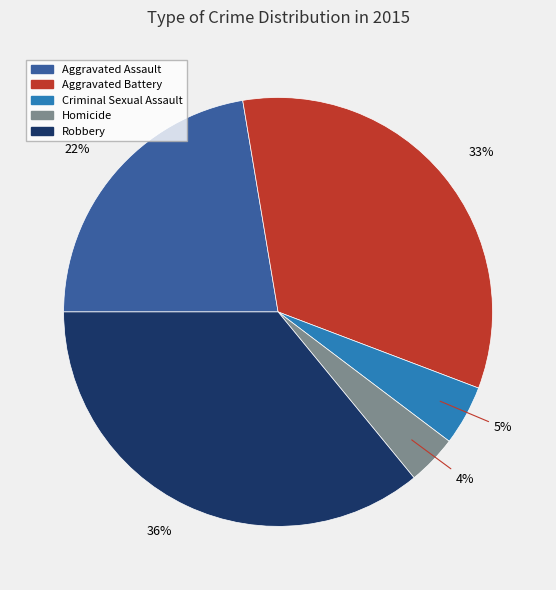

Approximately how many times larger is the value at Criminal Sexual Assault compared to Robbery?

0.1